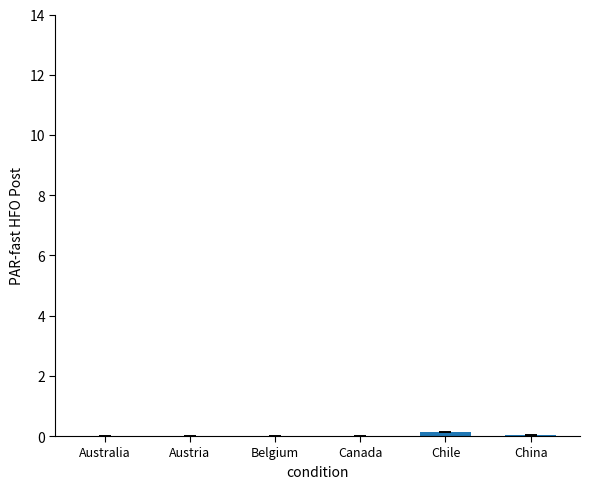

The value at China is 0.0. True or false?

True